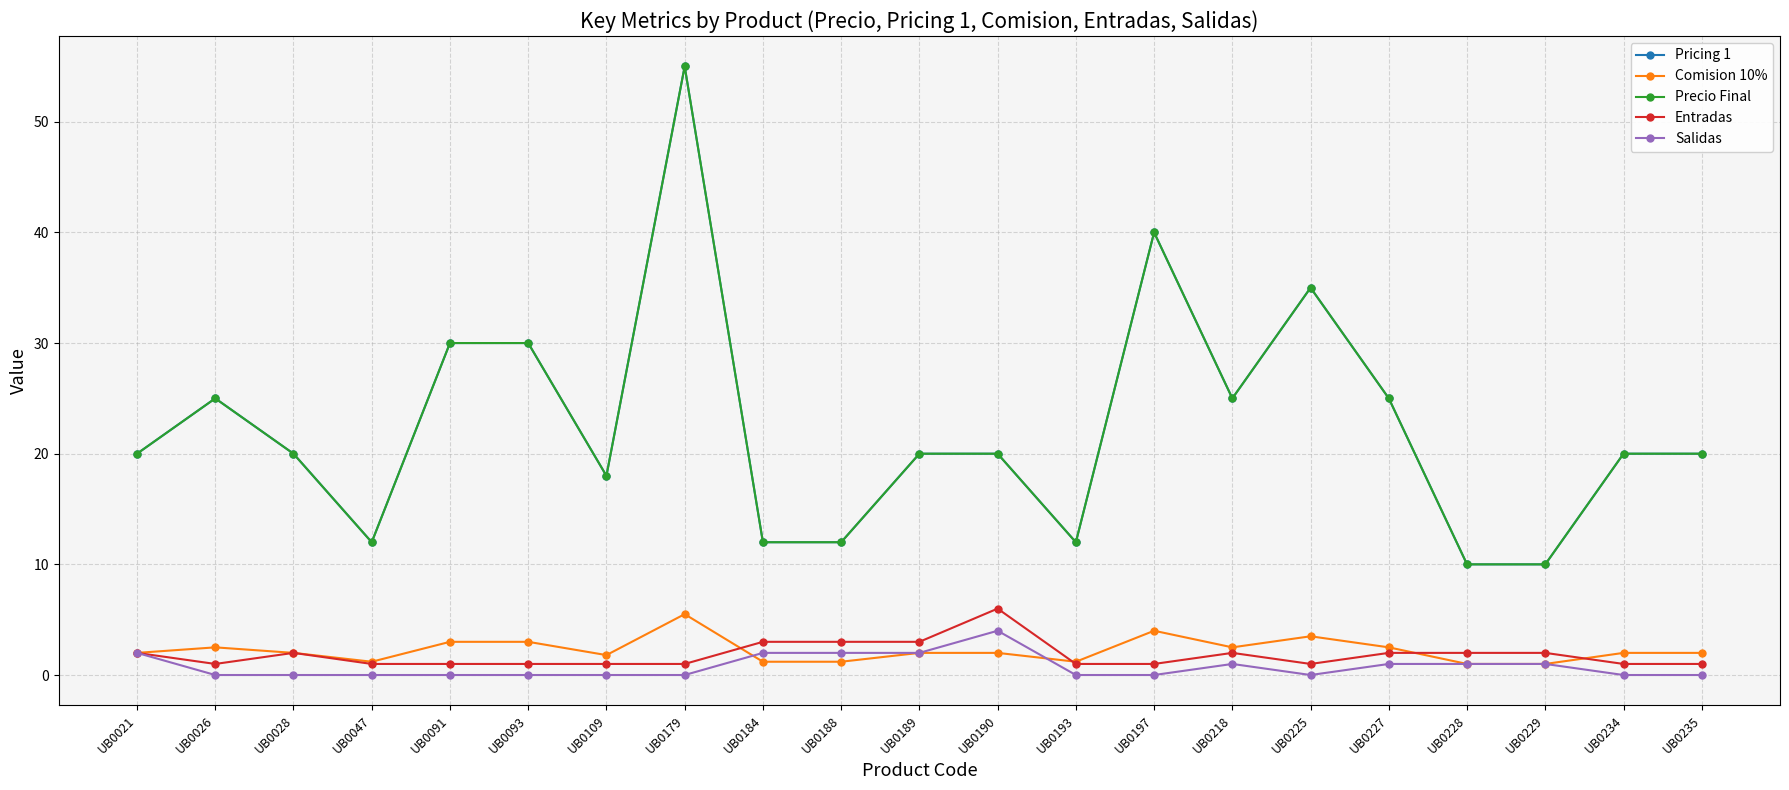

What is the average value of the Entradas series?

1.8